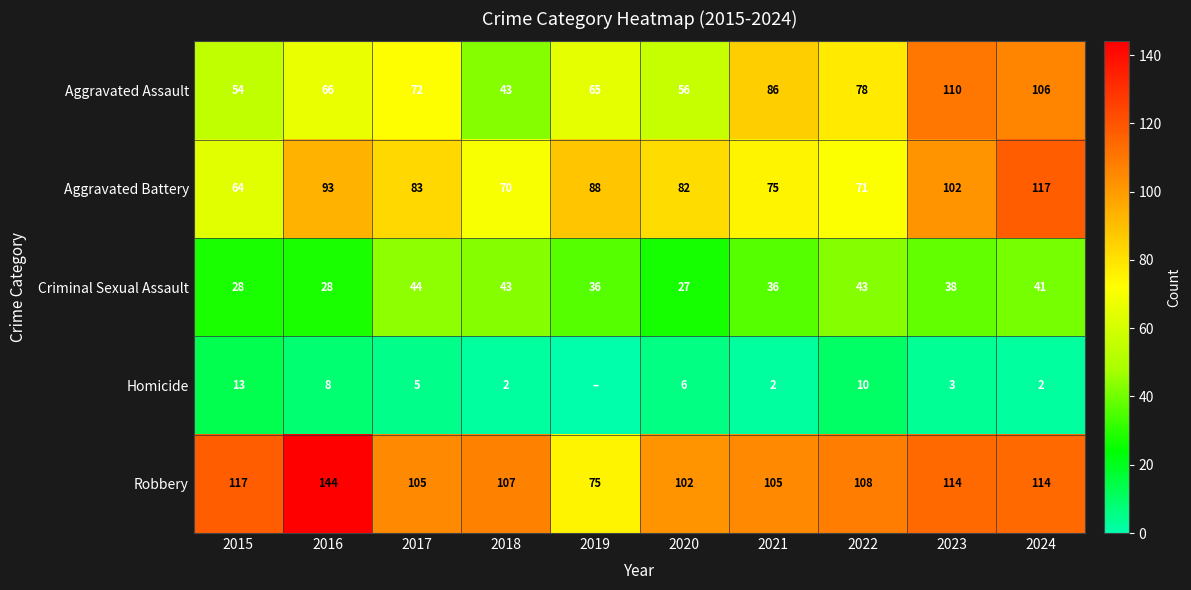

Is the value of Robbery at 2022 greater than the value of Aggravated Assault at 2015?

Yes